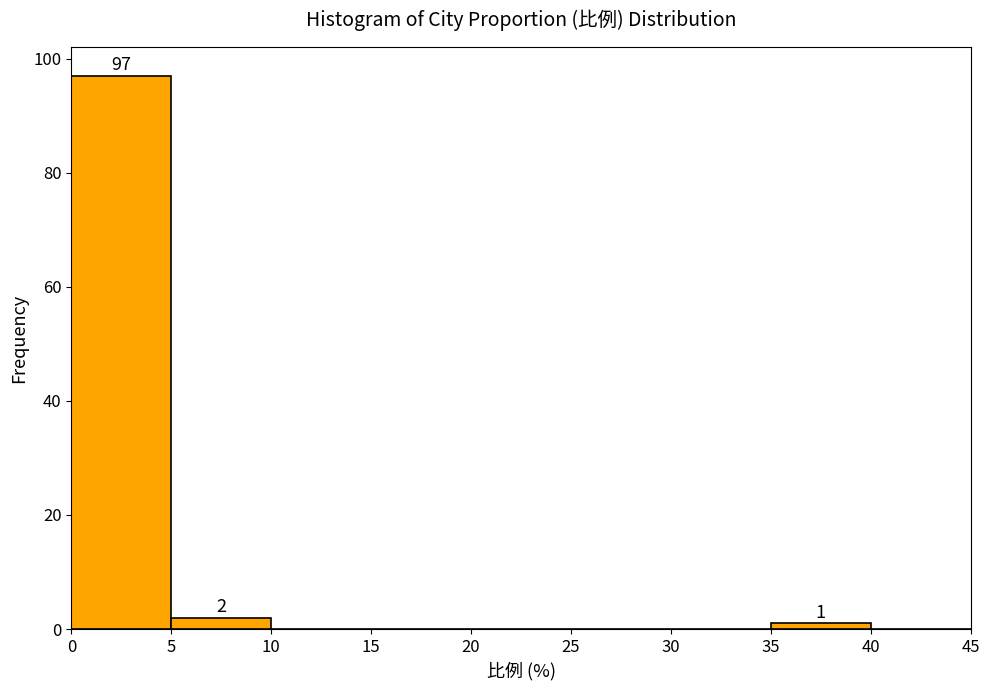

Which range on the x-axis has the tallest bar?

0 to 5